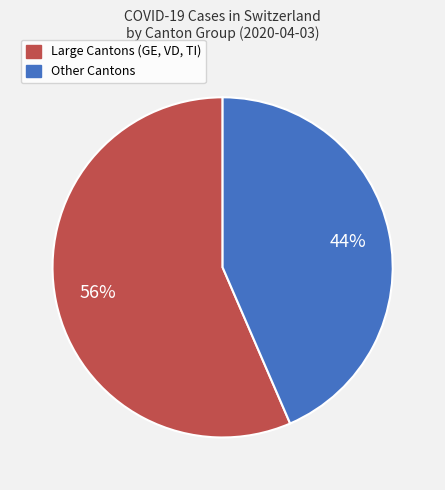

Does any single category account for the majority?

Yes